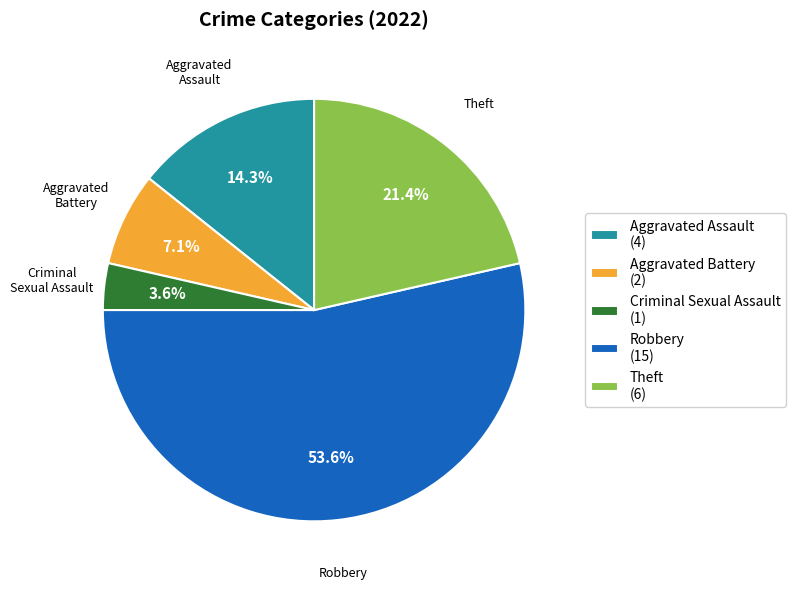

To the nearest percent, what is the difference between the largest and smallest slice percentages?

50%